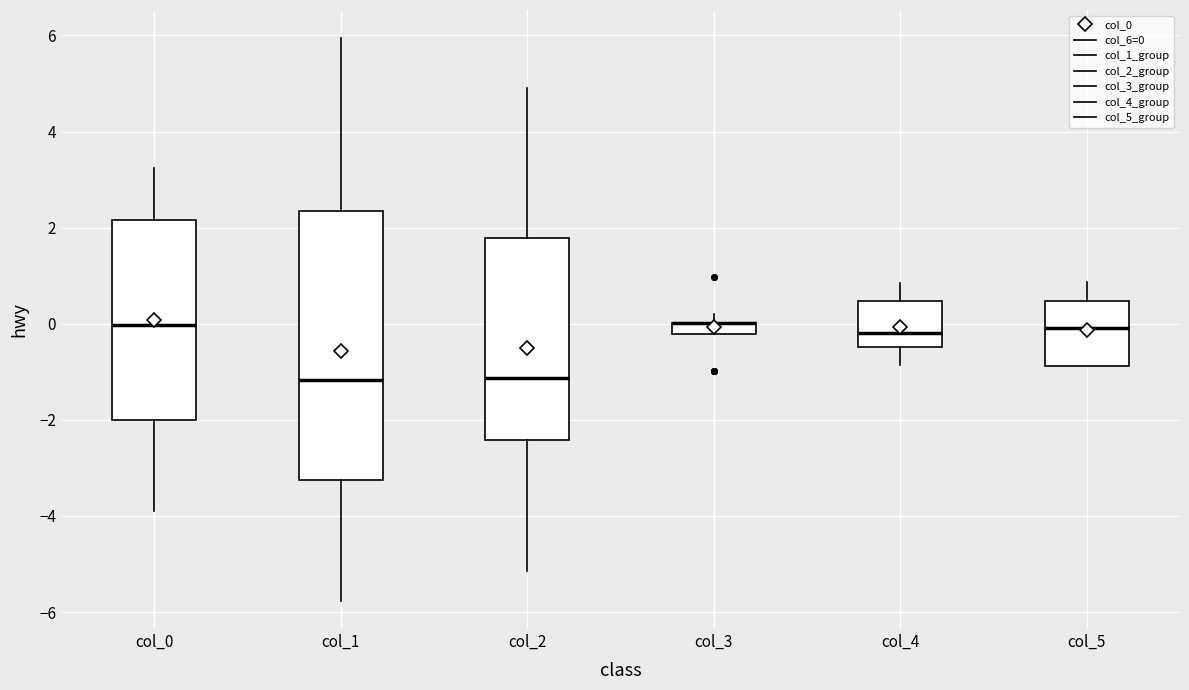

Where does the median line of the box for col_4 sit on the y-axis? The values are not printed on the chart, so give them approximately, as read against the axis.

-0.2